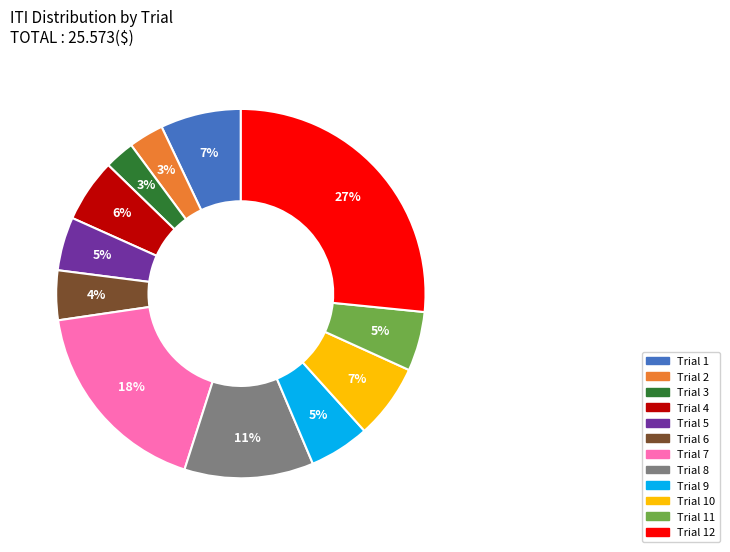

Does any single category account for the majority?

No